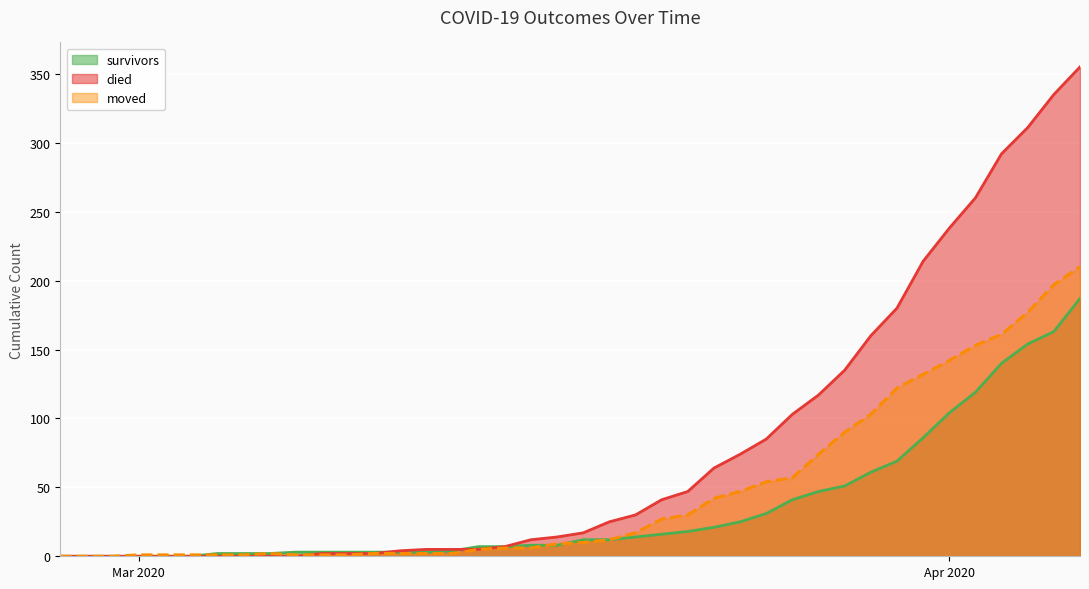

How many values in the survivors series are below 12?

20